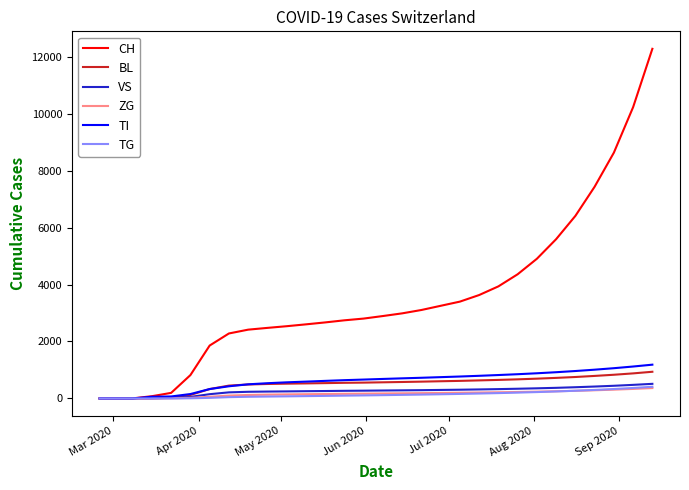

What is the greatest value displayed?

12273